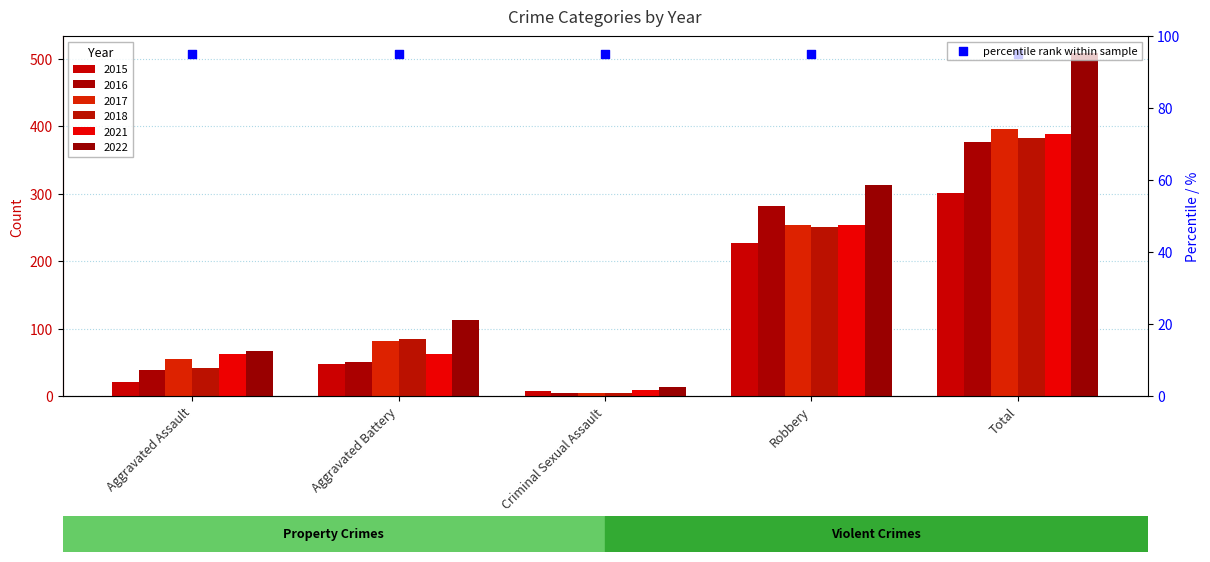

Which series reaches the minimum Y coordinate?

2017